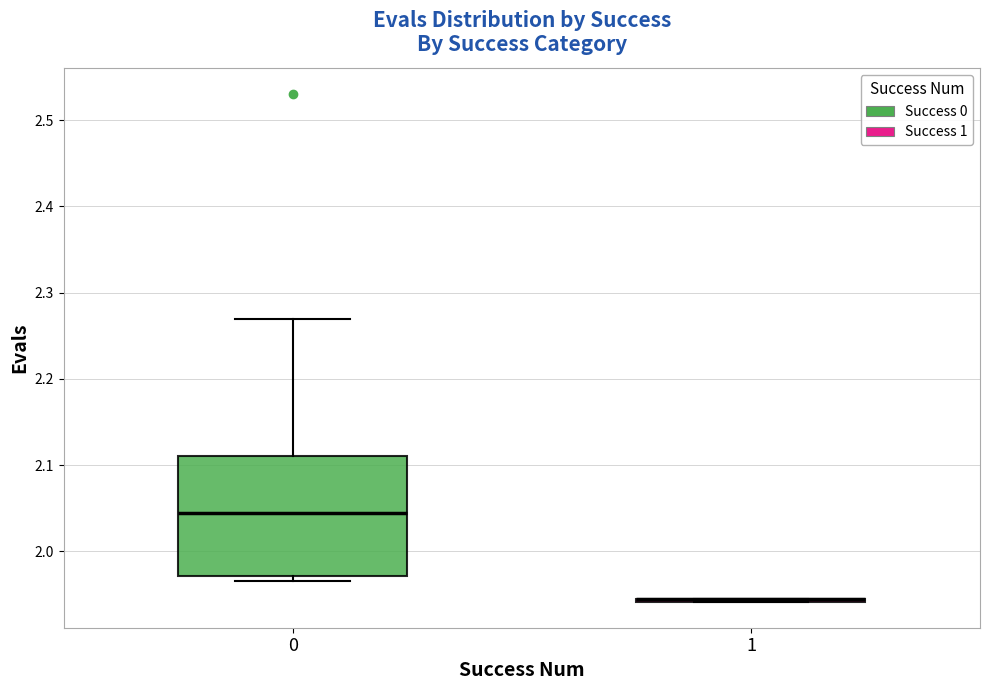

Reading left to right, read every box against the y-axis: the position of its median line, the range the box covers, and the ends of its whiskers. The values are not printed on the chart, so give them approximately, as read against the axis.

0: median 2.04, box 1.97 to 2.11, whiskers 1.97 (just below the box's lower edge) to 2.27
1: box collapsed to a line at 1.94, whiskers 1.94 to 1.94